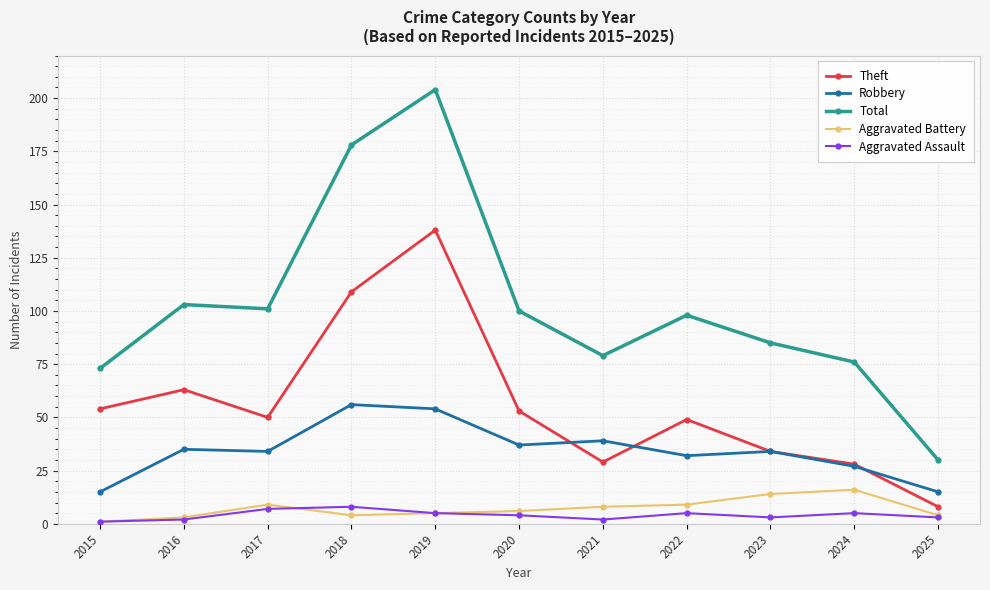

What is the total value across all series at 2017?

201